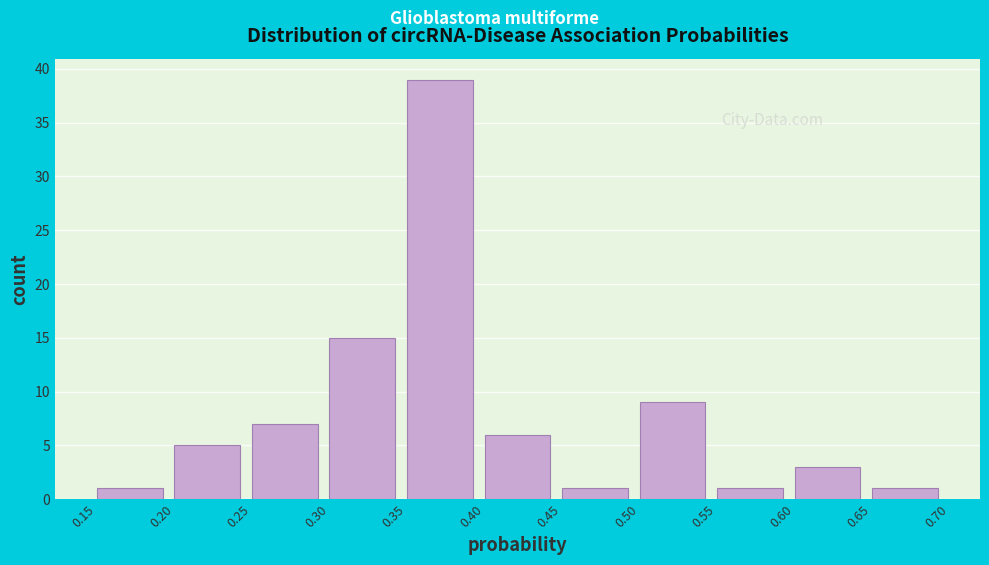

How tall is the bar that spans 0.35 to 0.40 on the x-axis? The values are not printed on the chart, so give them approximately, as read against the axis.

39